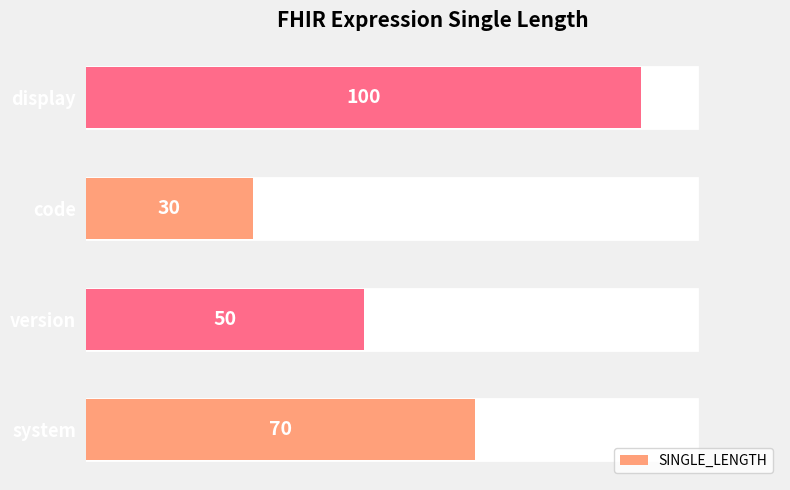

How many values are below 70?

2